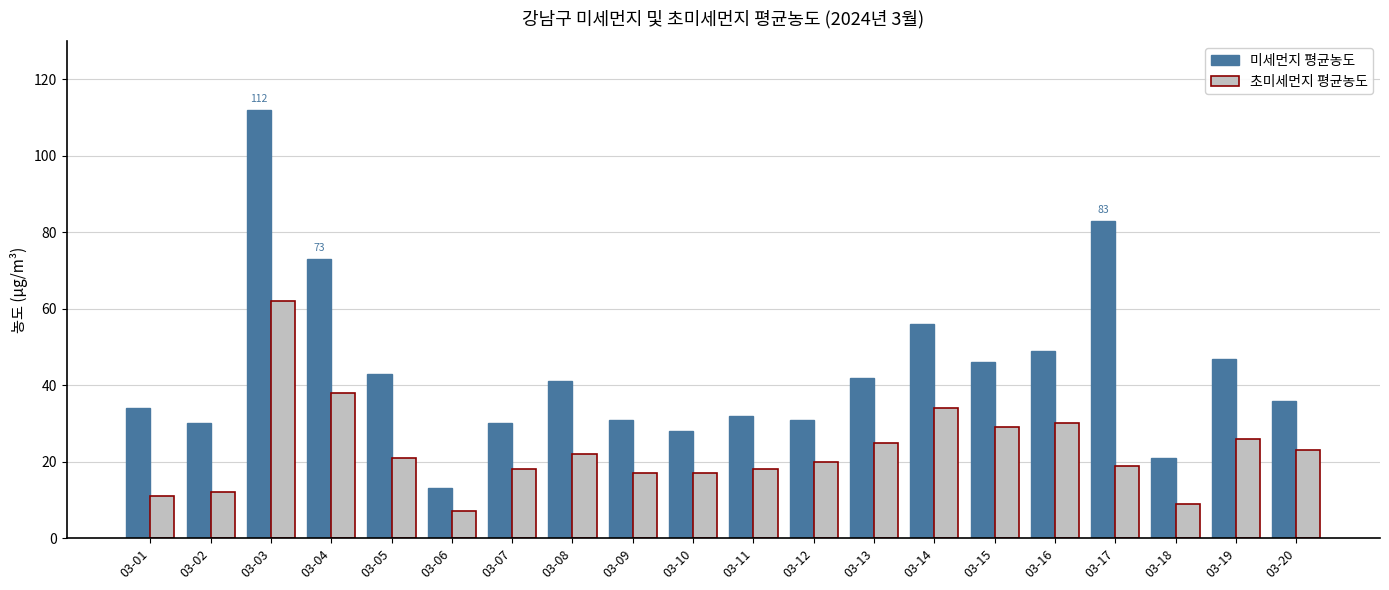

How many groups of bars are there?

20